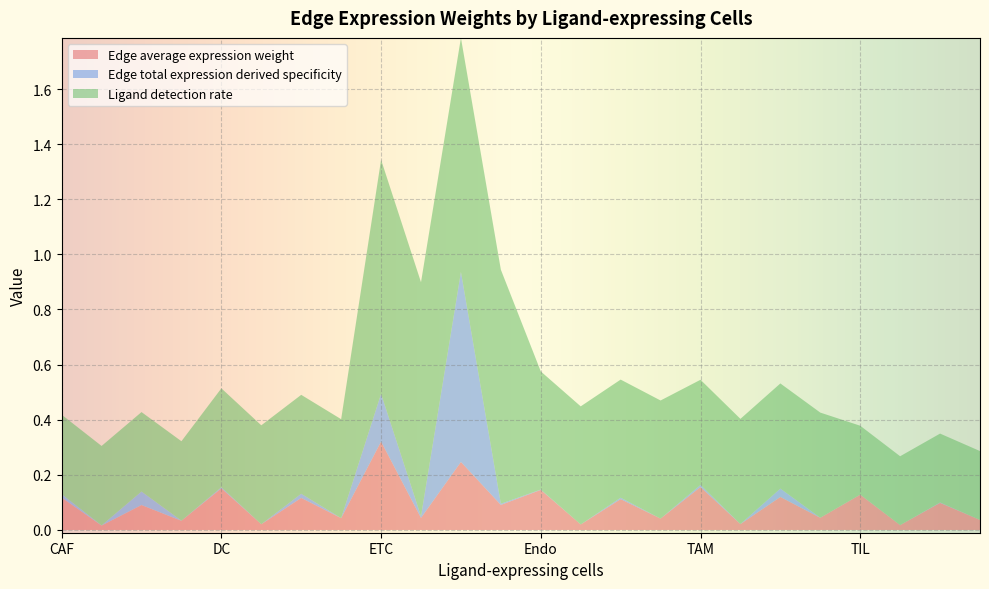

Reading left to right, extract all data points from this chart.

Edge average expression weight: 47=0.1	47=0.0	47=0.1	47=0.0	14=0.2	14=0.0	14=0.1	14=0.0	716=0.3	716=0.0	716=0.2	716=0.1	6=0.1	6=0.0	6=0.1	6=0.0	29=0.2	29=0.0	29=0.1	29=0.0	1=0.1	1=0.0	1=0.1	1=0.0
Edge total expression derived specificity: 47=0.0	47=0.0	47=0.0	47=0.0	14=0.0	14=0.0	14=0.0	14=0.0	716=0.2	716=0.0	716=0.7	716=0.0	6=0.0	6=0.0	6=0.0	6=0.0	29=0.0	29=0.0	29=0.0	29=0.0	1=0.0	1=0.0	1=0.0	1=0.0
Ligand detection rate: 47=0.3	47=0.3	47=0.3	47=0.3	14=0.4	14=0.4	14=0.4	14=0.4	716=0.8	716=0.8	716=0.8	716=0.8	6=0.4	6=0.4	6=0.4	6=0.4	29=0.4	29=0.4	29=0.4	29=0.4	1=0.2	1=0.2	1=0.2	1=0.2